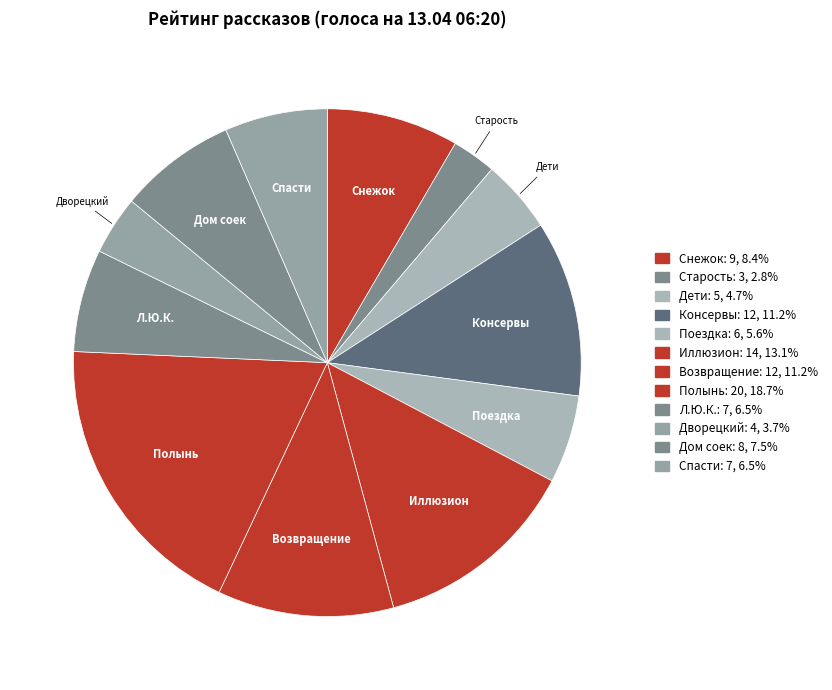

To the nearest percent, what is the difference between the largest and smallest slice percentages?

16%